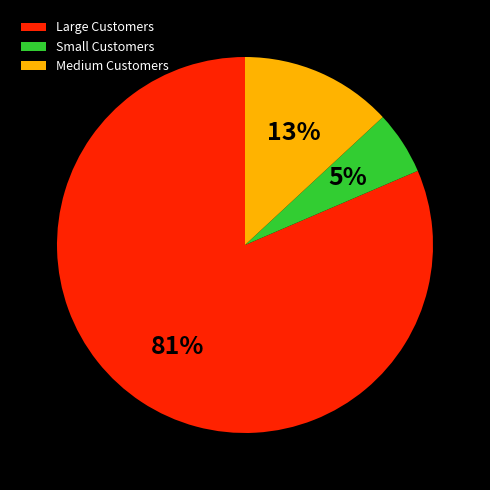

Is it true that Medium Customers is 13% of the pie?

True